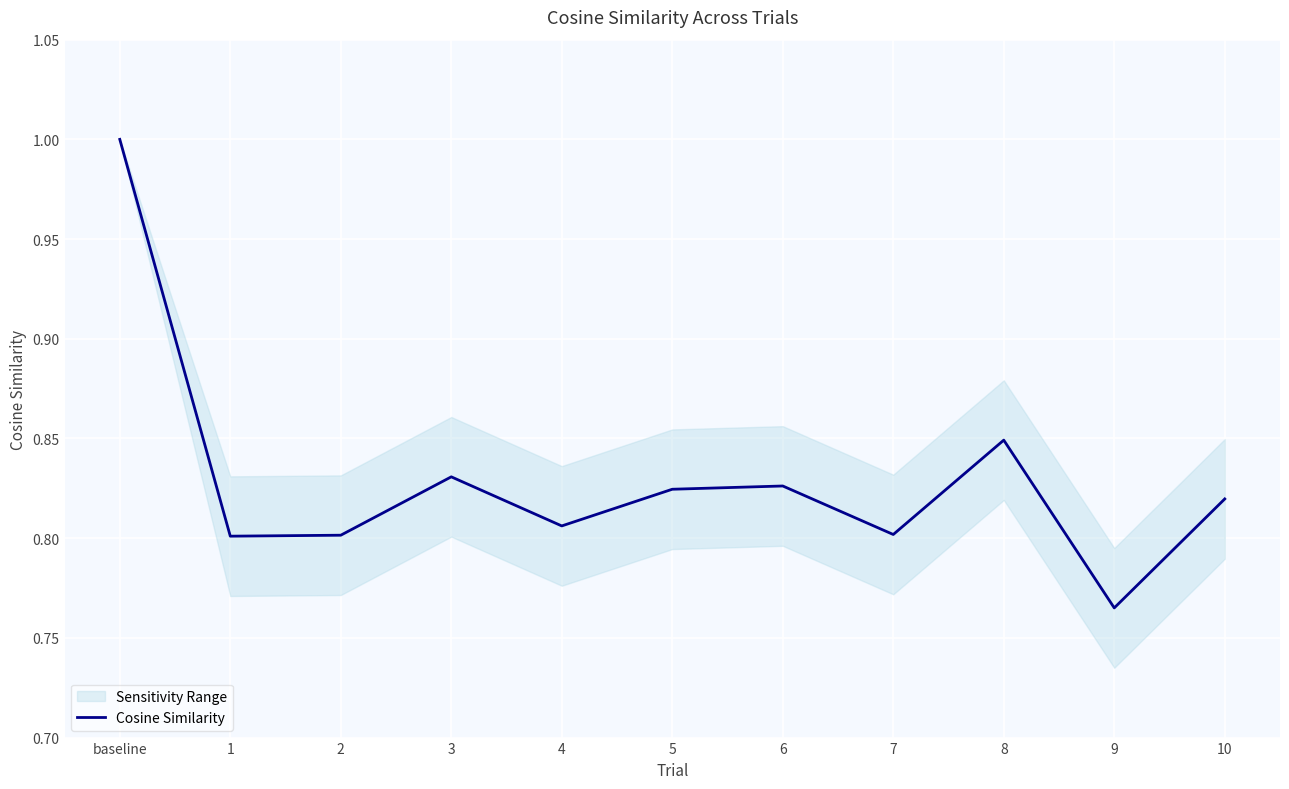

The value at 2 is 0.8. True or false?

True